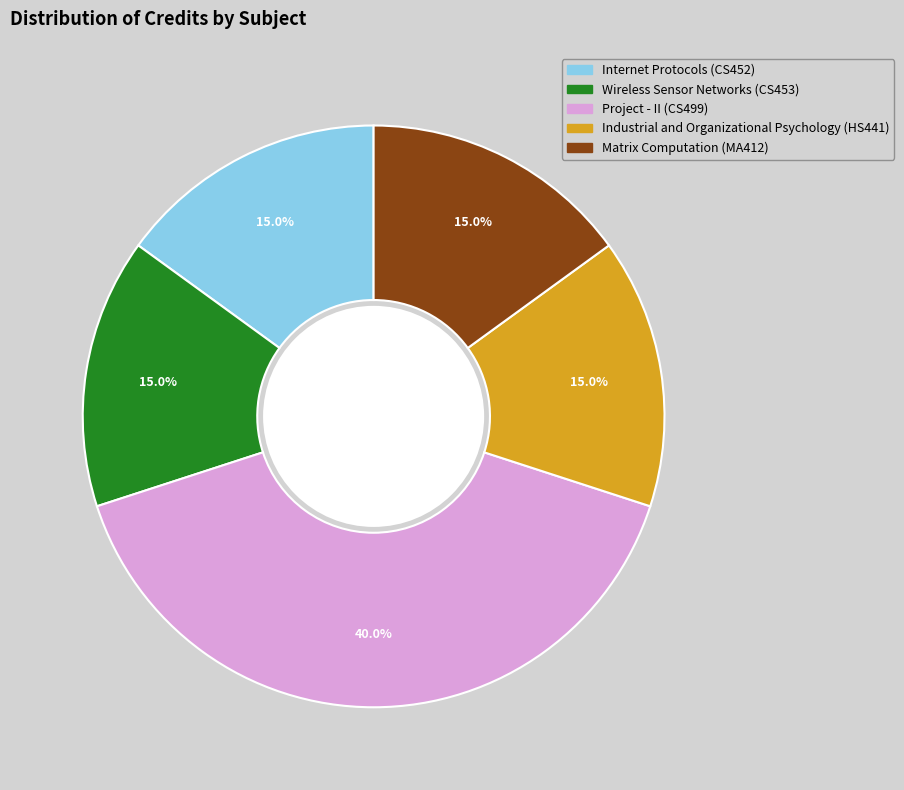

How many segments does this pie chart have?

5